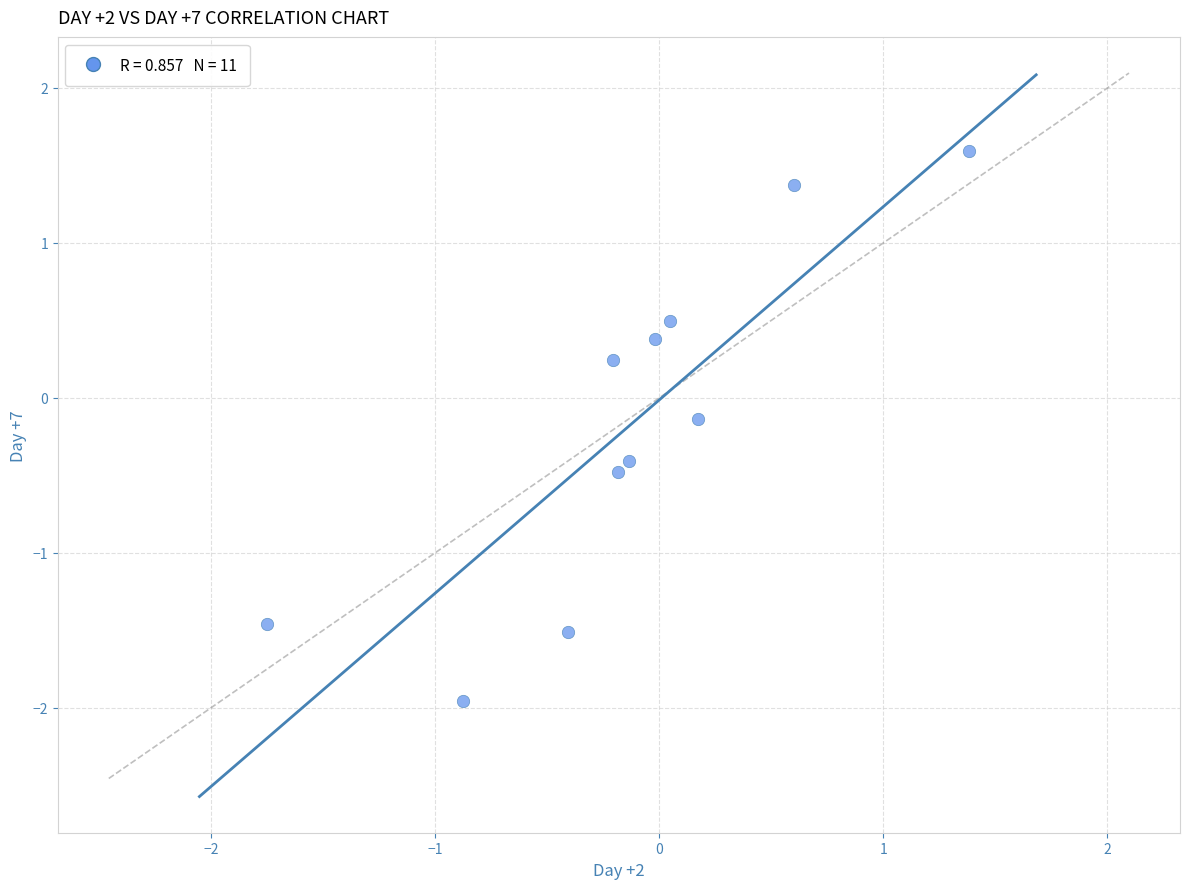

What is the range of Y values (max minus min)?

3.6